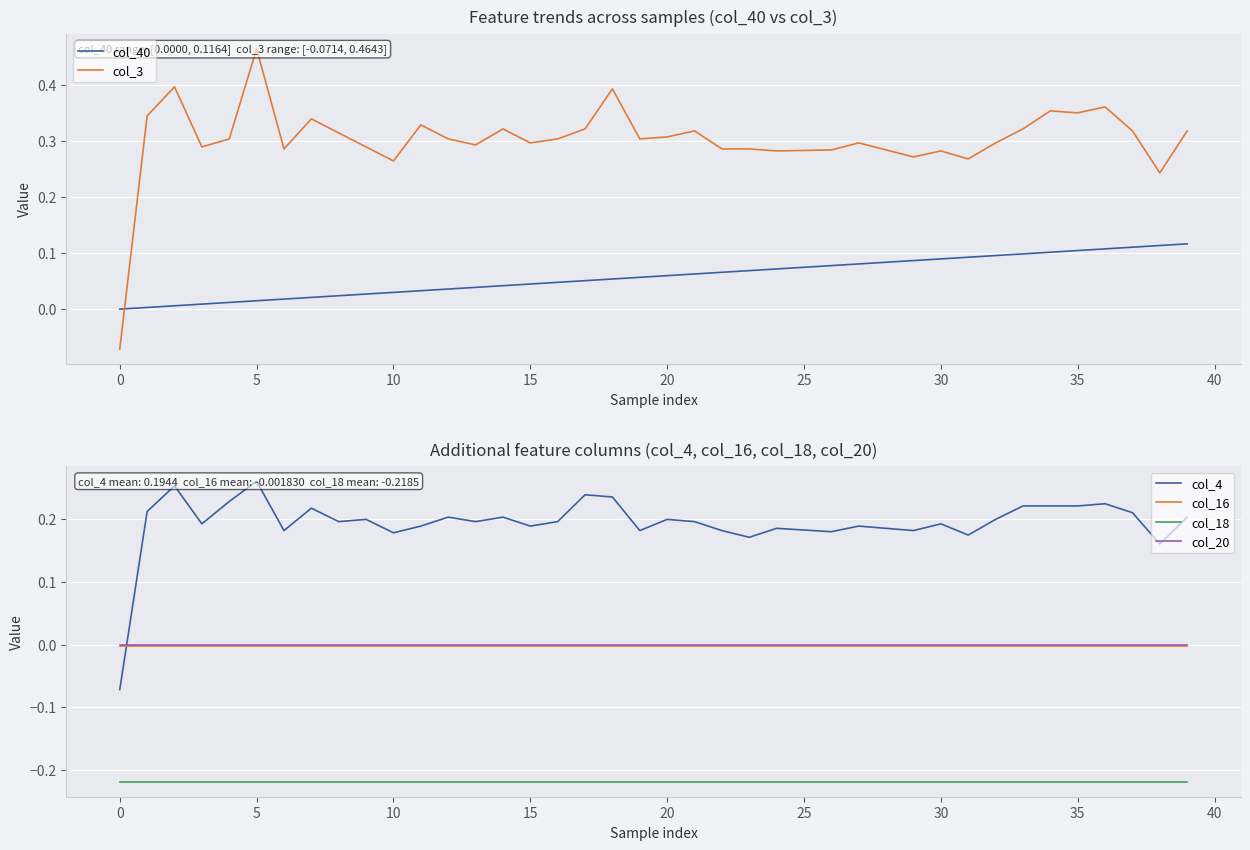

How many lines are shown in the chart?

6